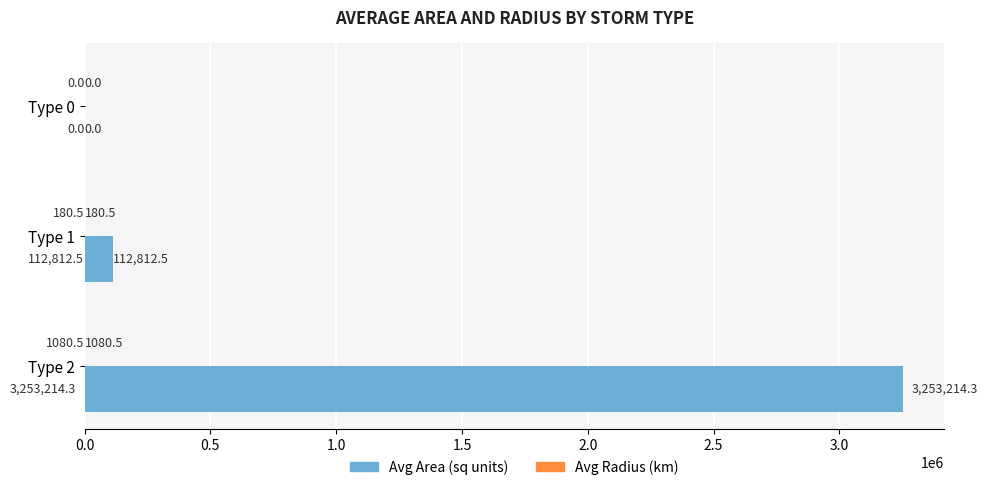

True or false: Avg Area (sq units) has a value of 0.0 at Type 0.

True